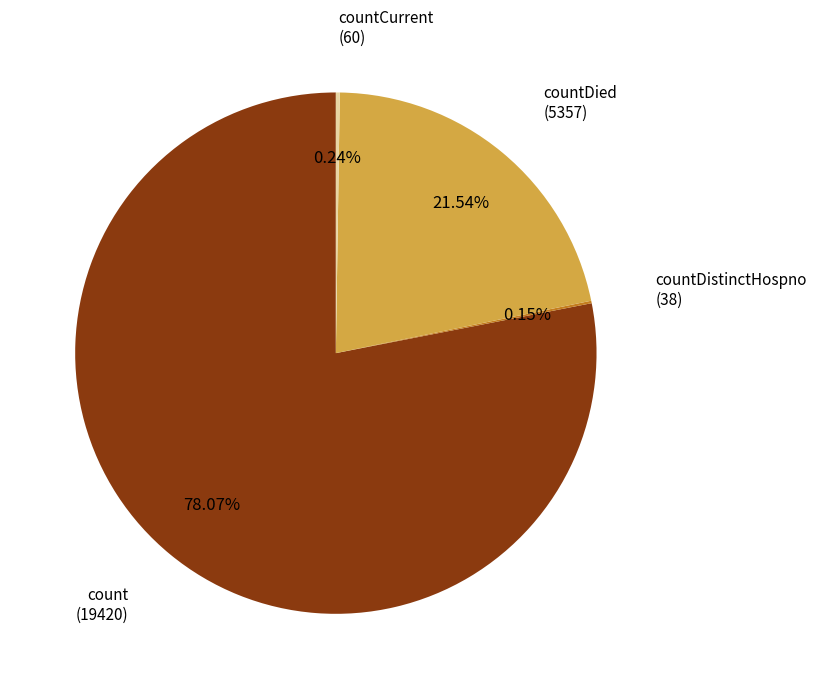

Is there any slice that represents more than half of the pie?

Yes